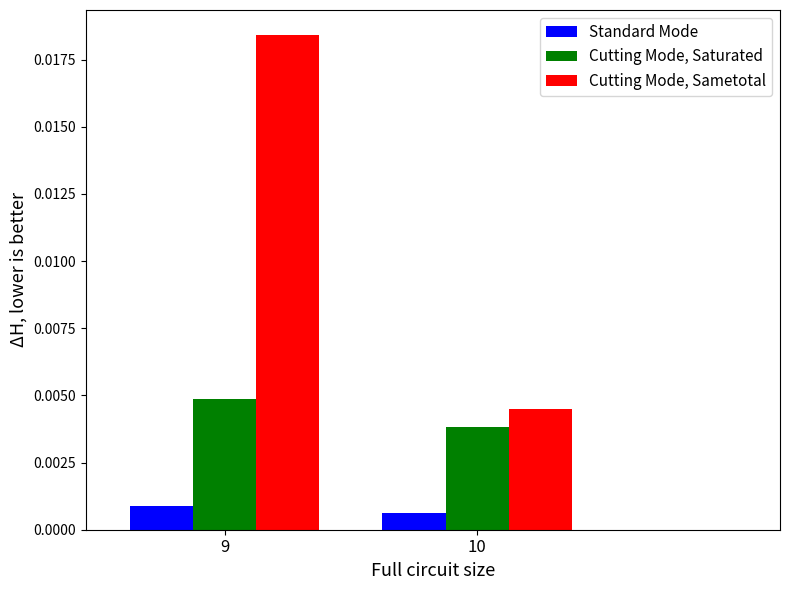

At which category is the sum across all series the highest?

9